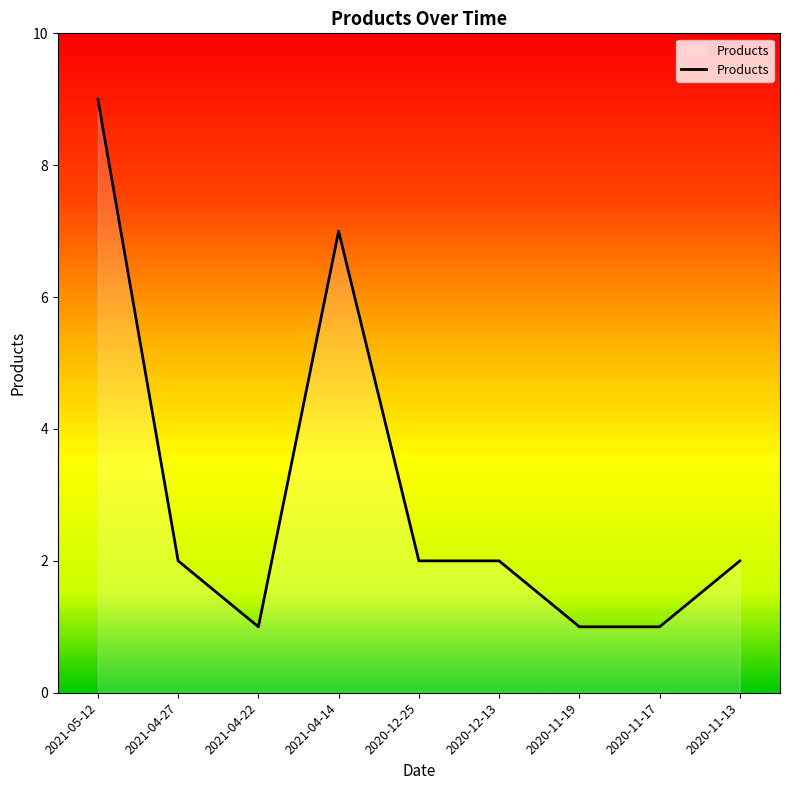

Reading right to left, extract all data points from this chart.

2020-11-13=2	2020-11-17=1	2020-11-19=1	2020-12-13=2	2020-12-25=2	2021-04-14=7	2021-04-22=1	2021-04-27=2	2021-05-12=9